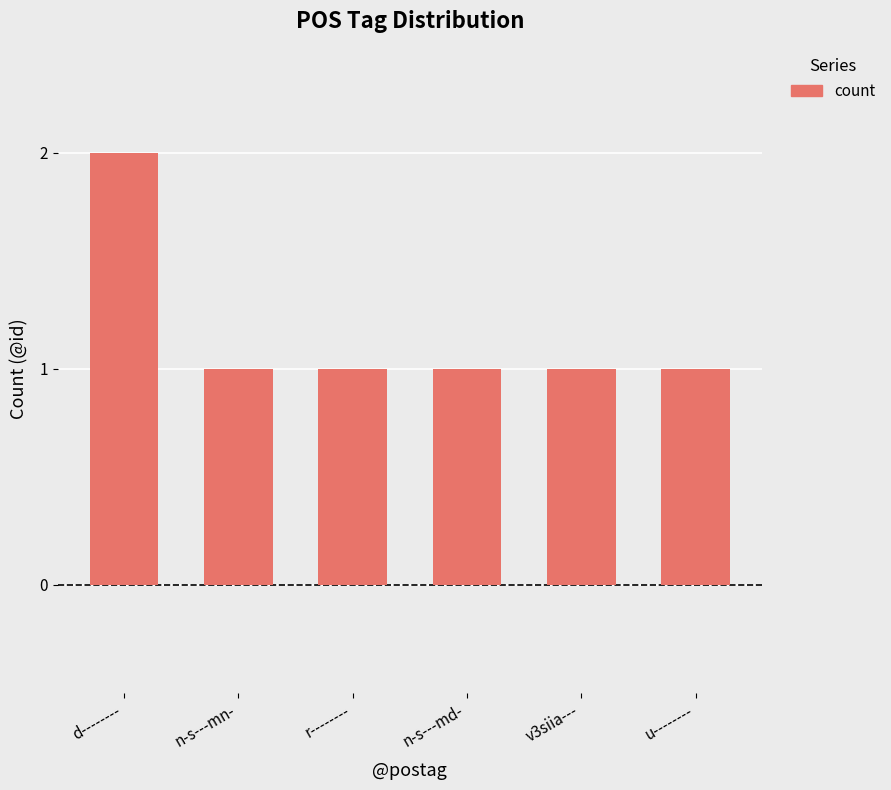

Which category has the highest value across all series?

d--------